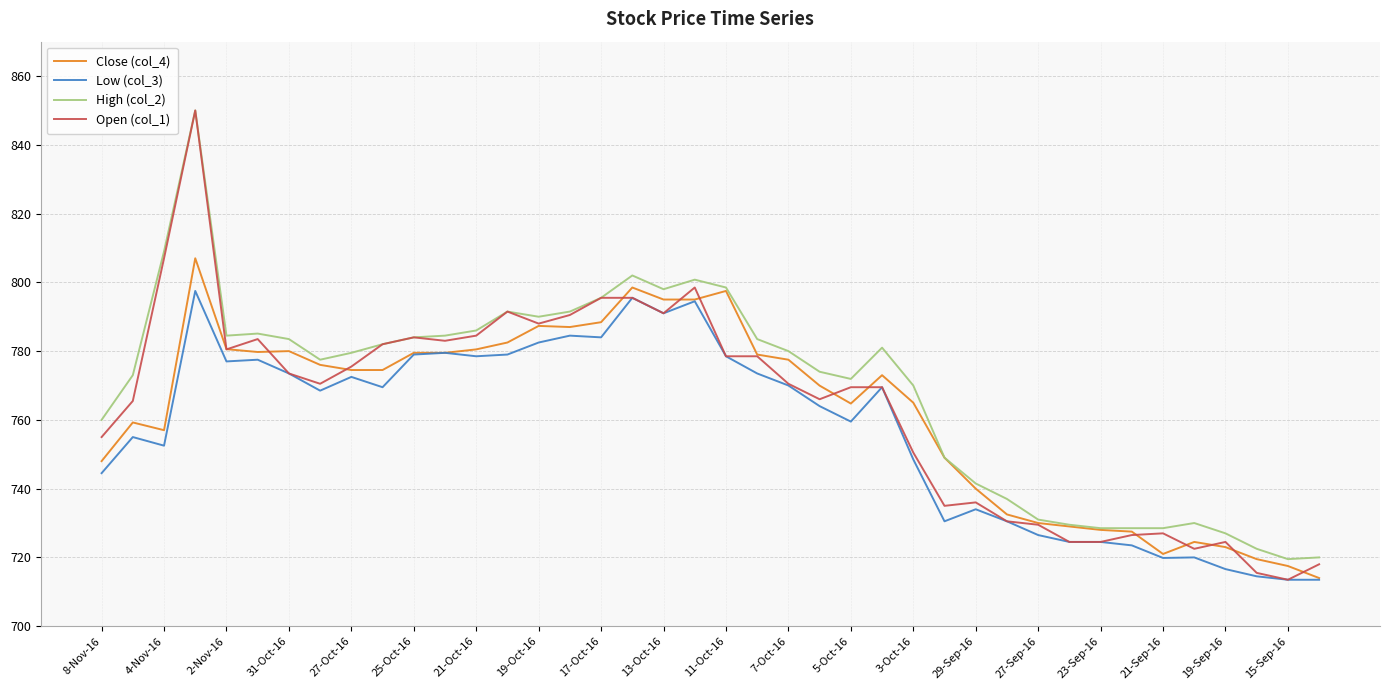

What is the difference between the second highest and minimum values in the Open (col_1) series?

93.5